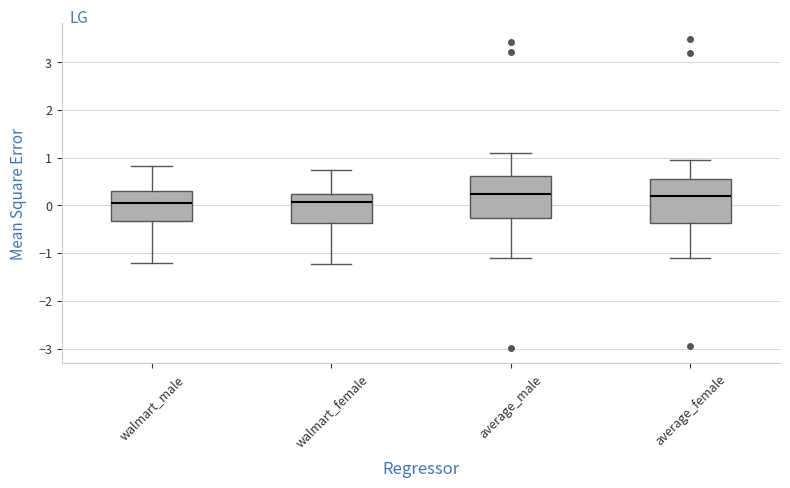

Reading left to right, transcribe this box plot: for each box, give where its median line is, the range the box spans, and where its two whiskers end, as read against the y-axis. The values are not printed on the chart, so give them approximately, as read against the axis.

walmart_male: median 0.1, box -0.3 to 0.3, whiskers -1.2 to 0.8
walmart_female: median 0.1, box -0.4 to 0.2, whiskers -1.2 to 0.7
average_male: median 0.2, box -0.3 to 0.6, whiskers -1.1 to 1.1
average_female: median 0.2, box -0.4 to 0.6, whiskers -1.1 to 0.9